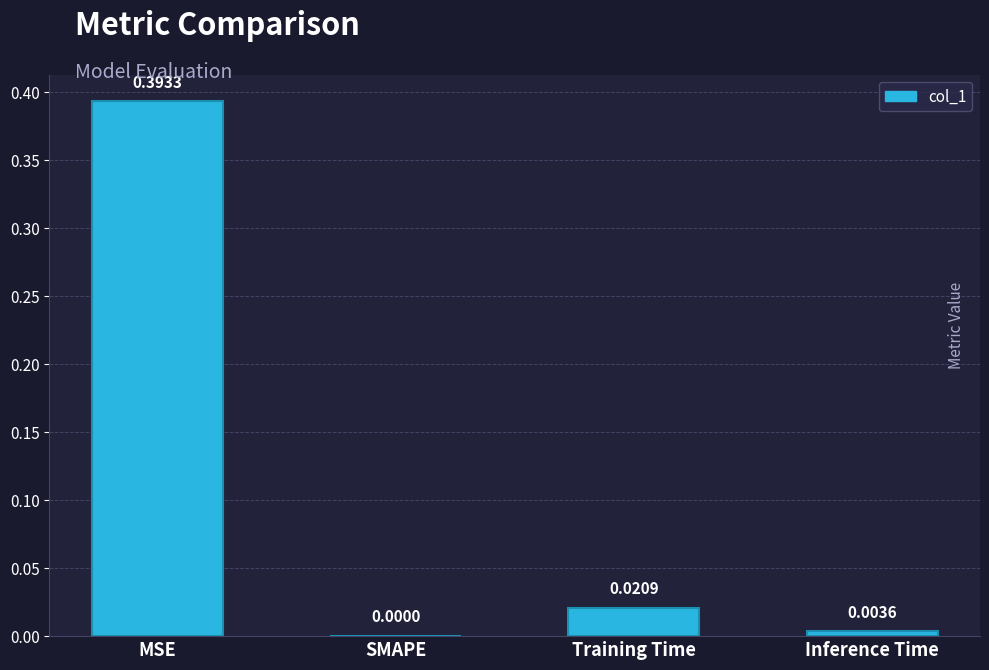

Between Inference Time and Training Time, which is larger?

Training Time